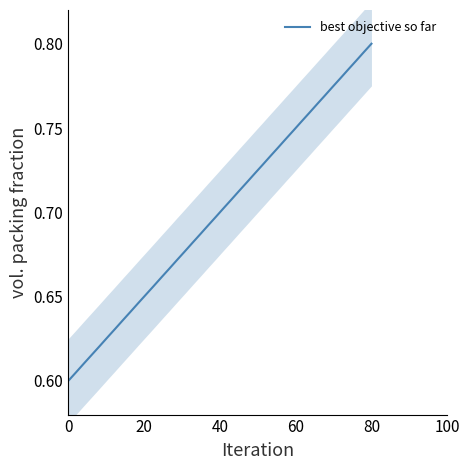

Which category has the highest value in the best objective so far series?

80